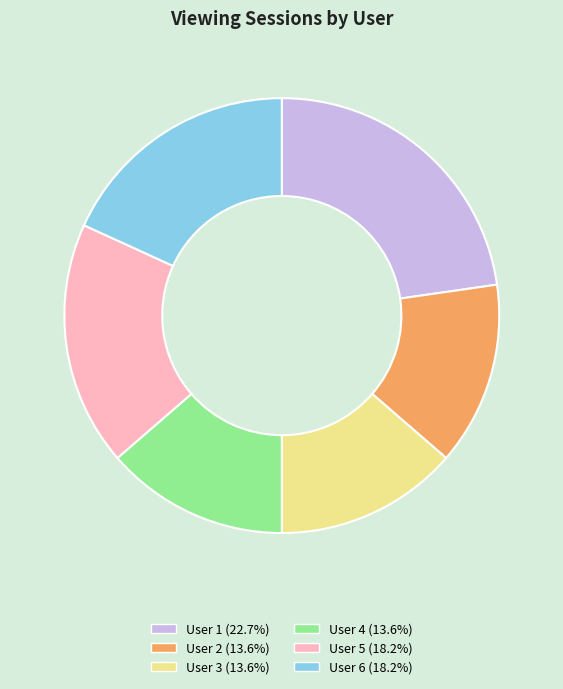

Combined, do User 5 and User 4 account for over 50%?

No